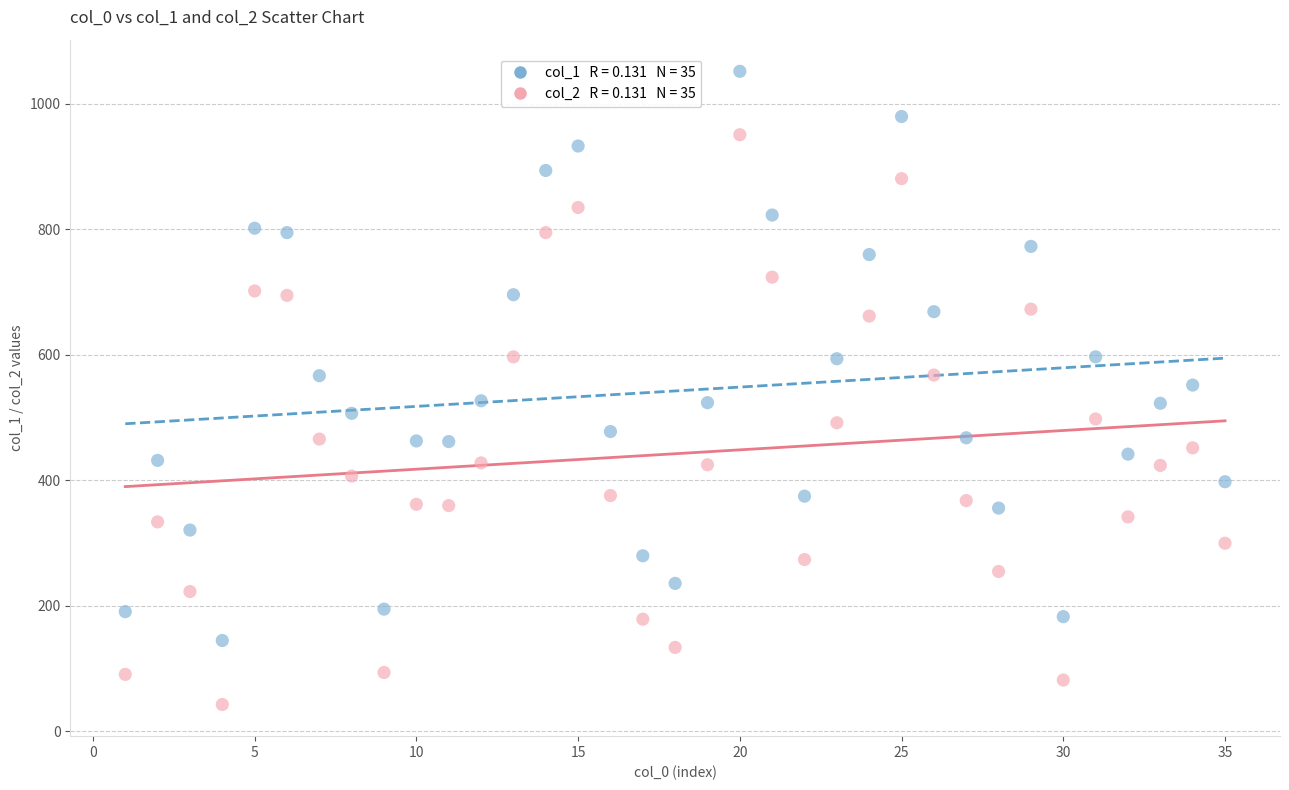

Across all data points, what is the range of X values (max minus min)?

34